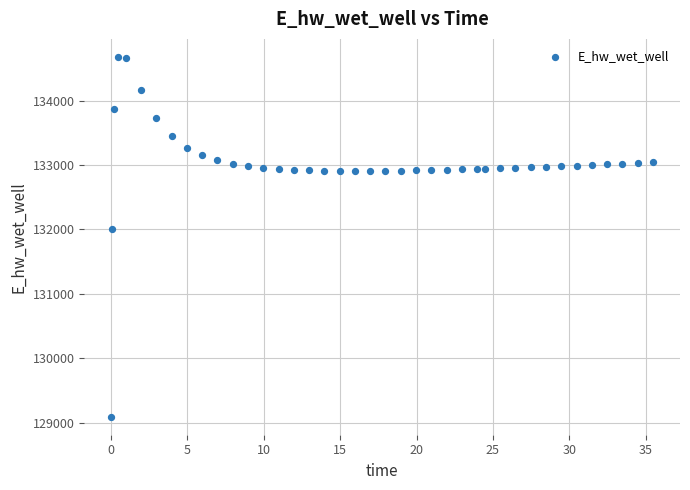

What Y value in the scatter plot is closest to 131884?

132006.6